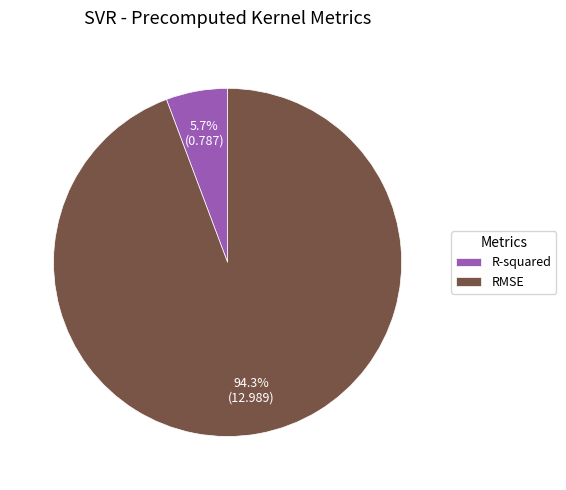

Which category has the biggest portion of the pie?

RMSE